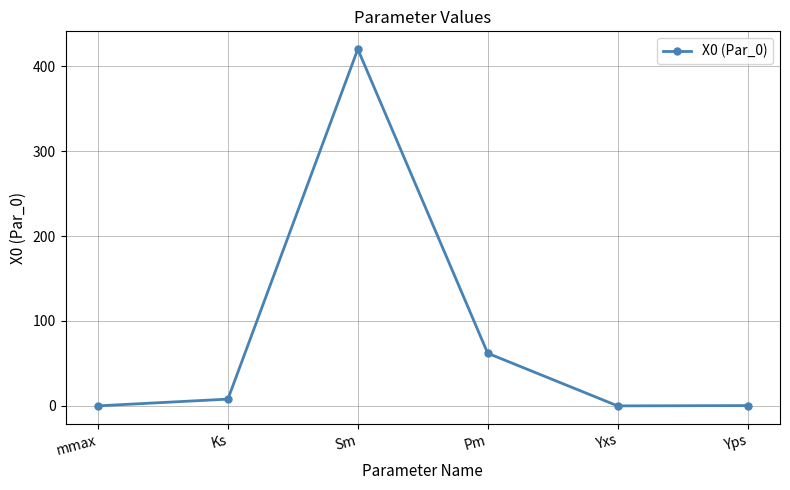

At which label is the value closest to 210?

Pm